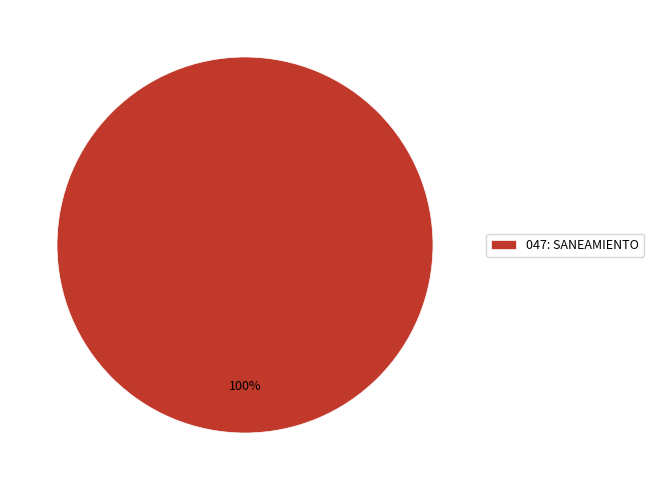

The 047: SANEAMIENTO slice represents 100% of the pie. True or false?

True